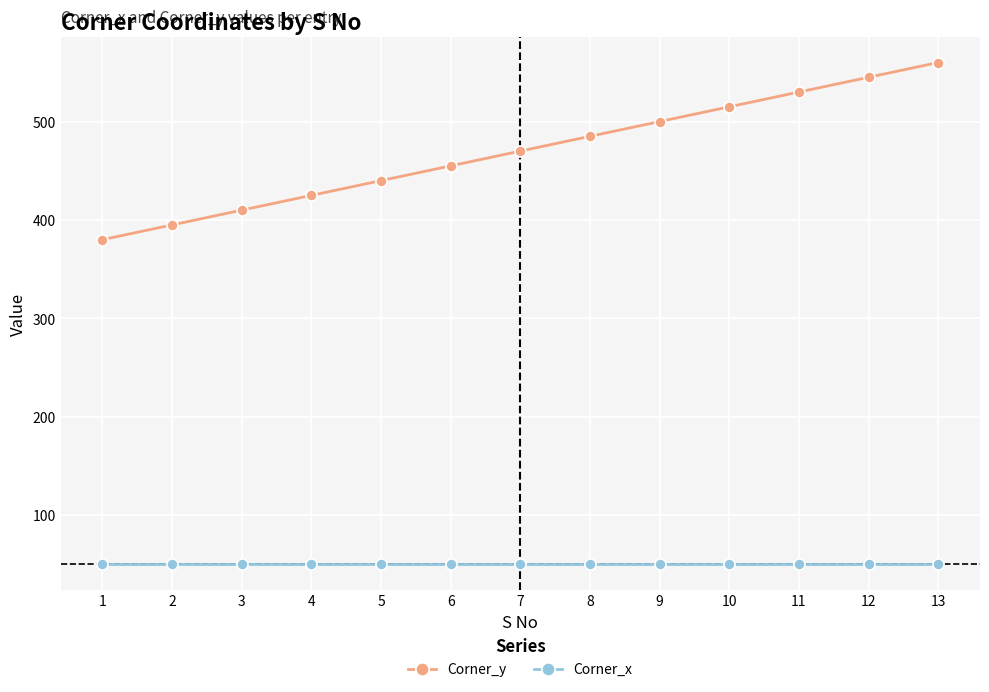

At how many categories does at least one series exceed 78?

13